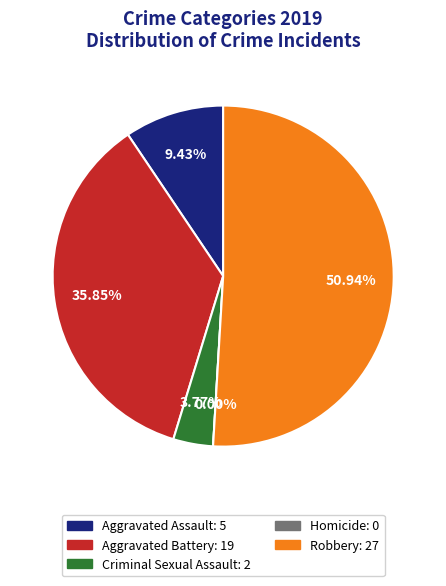

What is the ratio of the value at Criminal Sexual Assault to the value at Aggravated Assault?

0.4